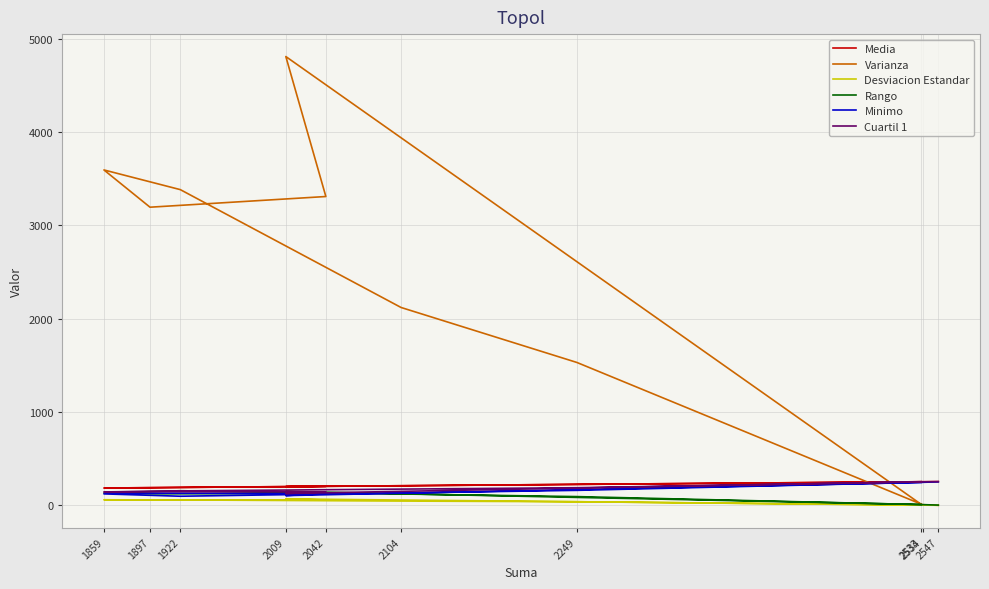

In Rango, how many points are higher than both neighbors (excluding endpoints)?

2